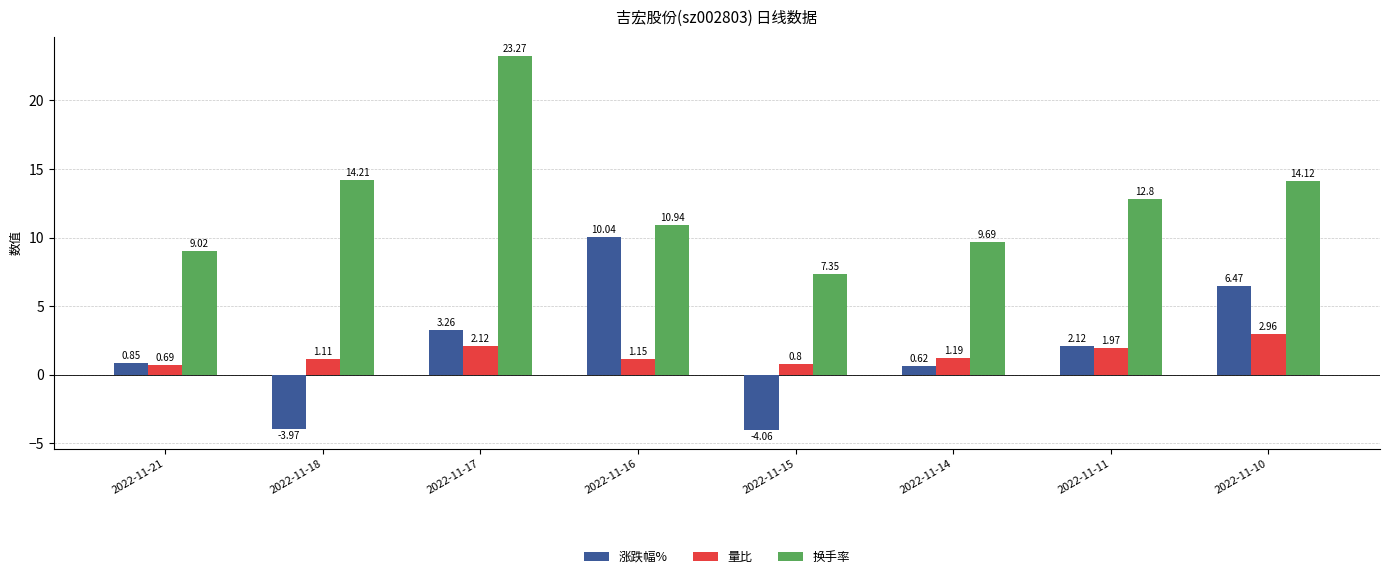

Which series has the widest spread of values?

换手率